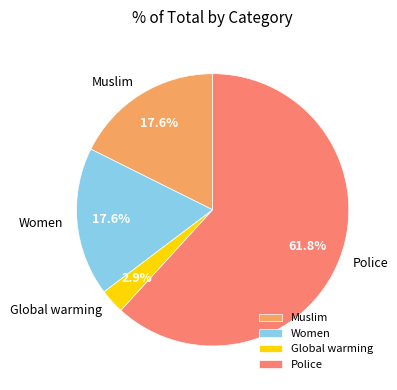

Count the number of slices in the pie.

4